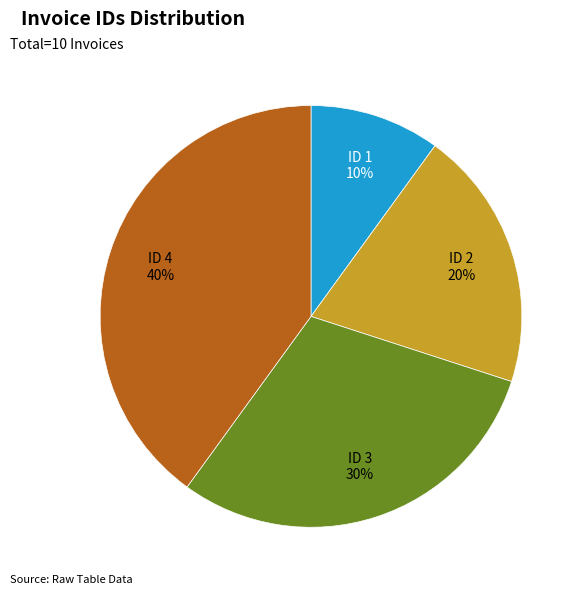

How many slices are in this pie chart?

4